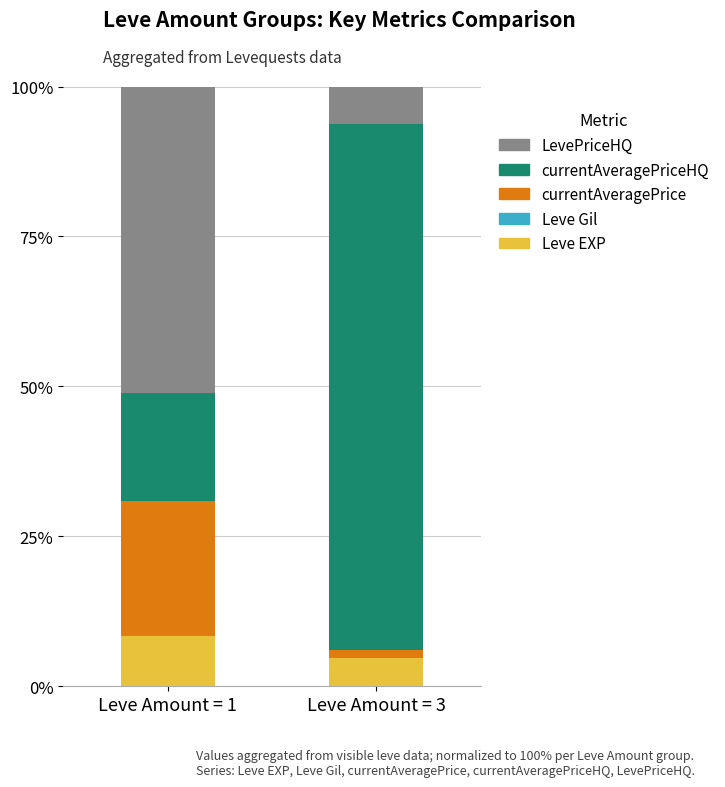

Does the chart contain stacked bars?

Yes